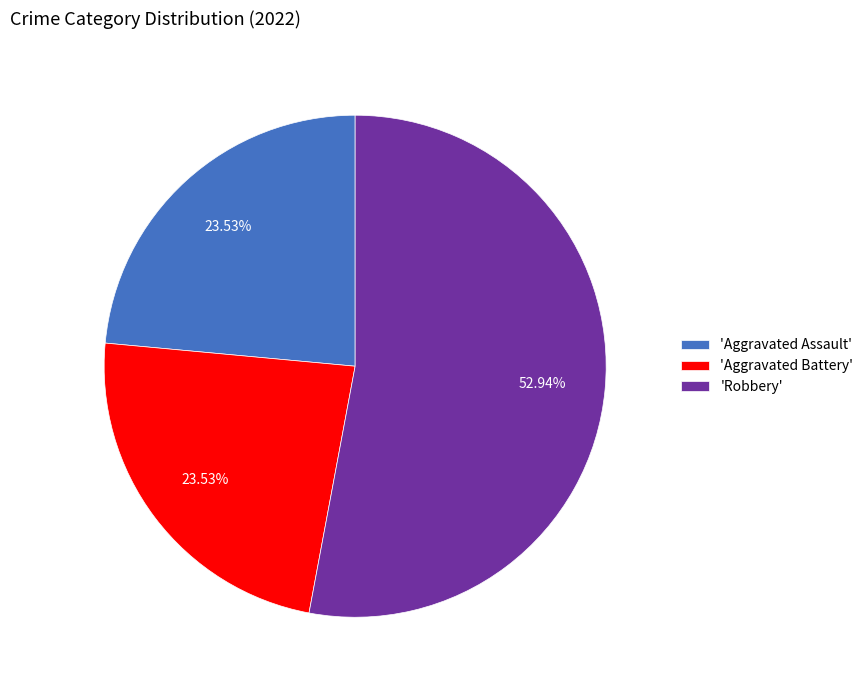

Approximately how many times larger is the value at 'Aggravated Assault' compared to 'Robbery'?

0.4